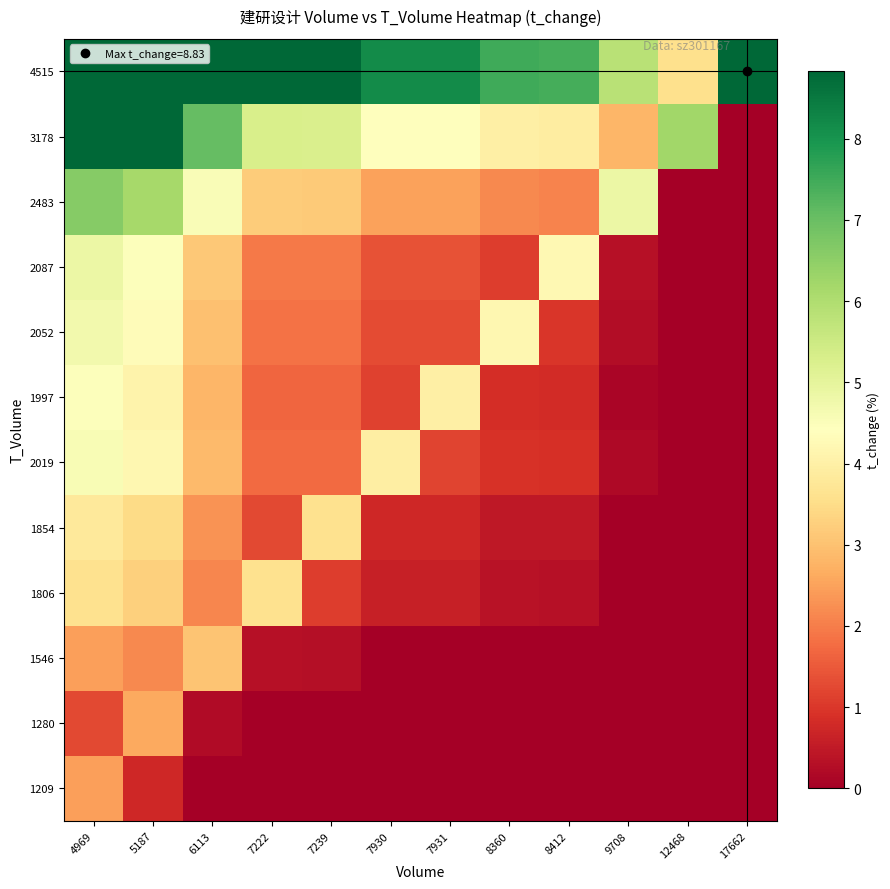

At how many categories does at least one series exceed 7?

10